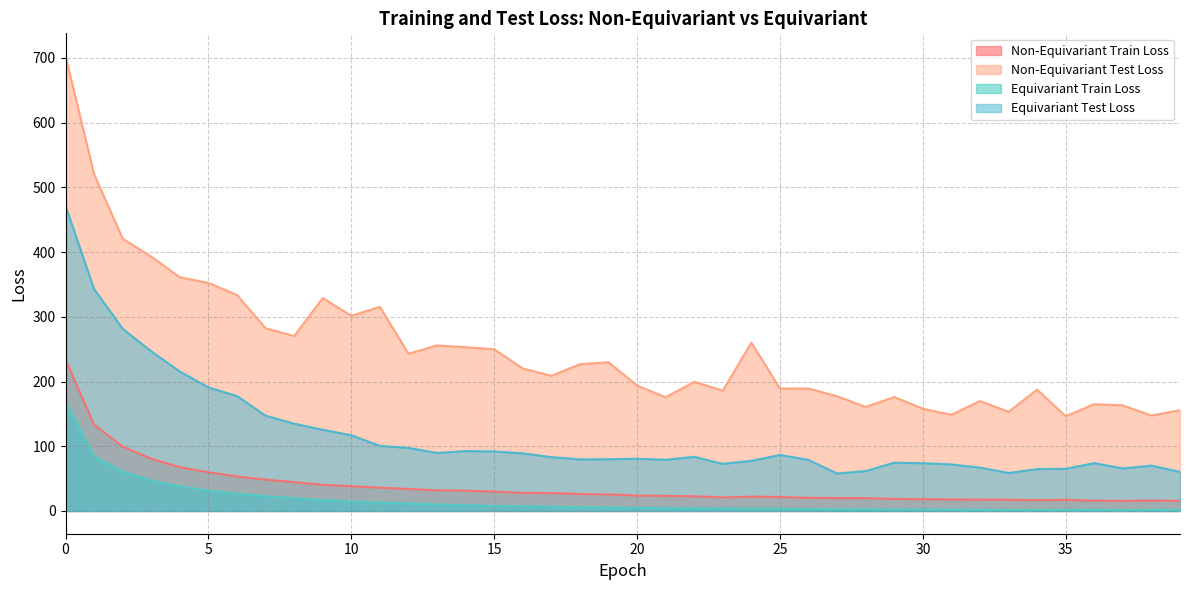

True or false: Non-Equivariant Test Loss has more than 0 interior local peaks.

True